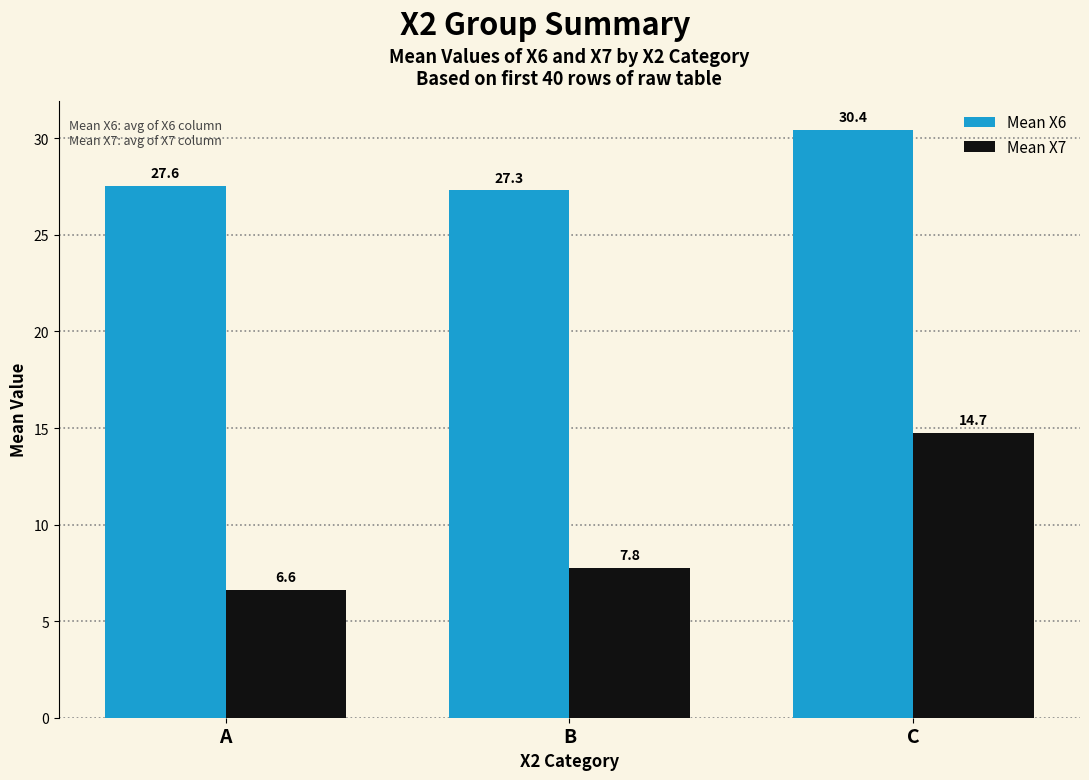

At which label does Mean X7 reach its peak?

C